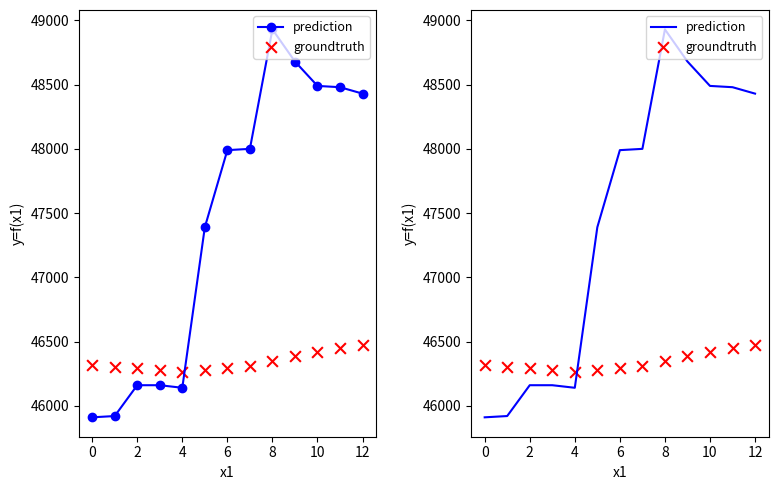

What is the total value across all series at 4?

92439.3